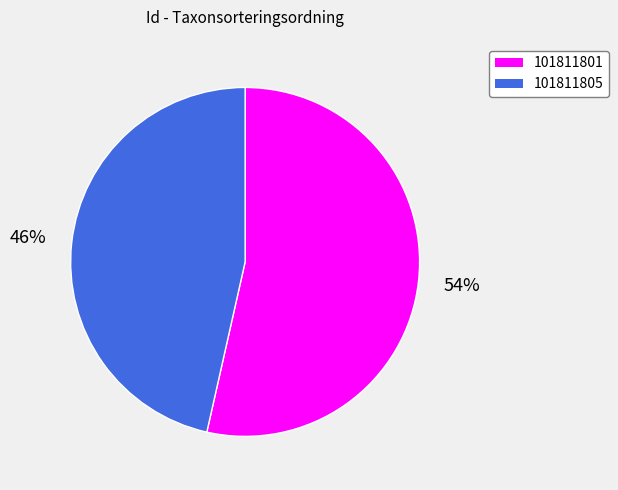

Is there any slice that represents more than half of the pie?

Yes